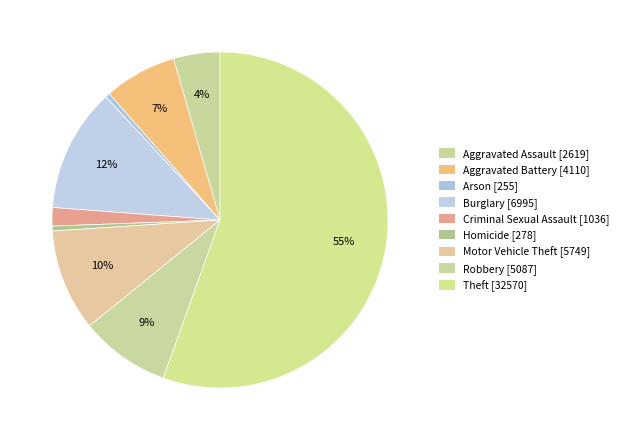

Is the sum of Robbery and Arson greater than half?

No